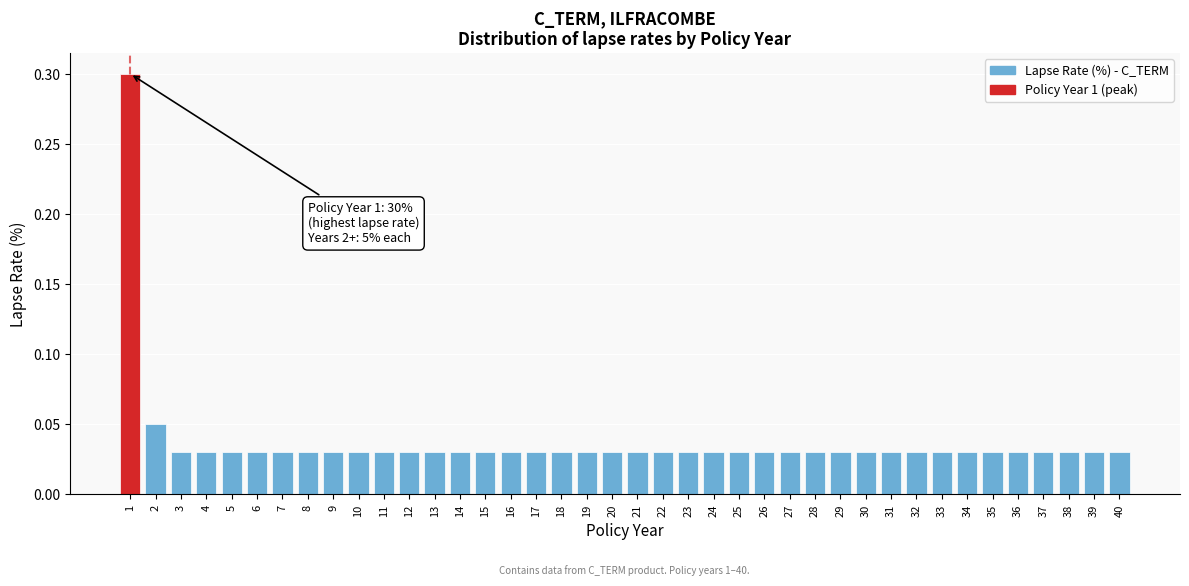

What is the difference between the maximum and minimum values?

0.3